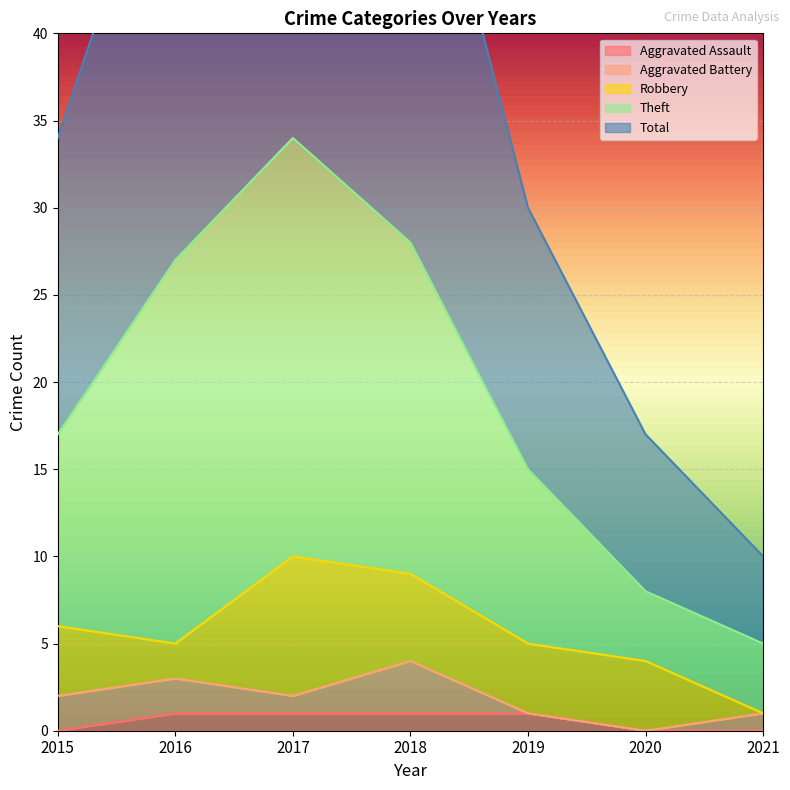

What is the spread (max minus min) of values at 2015?

34